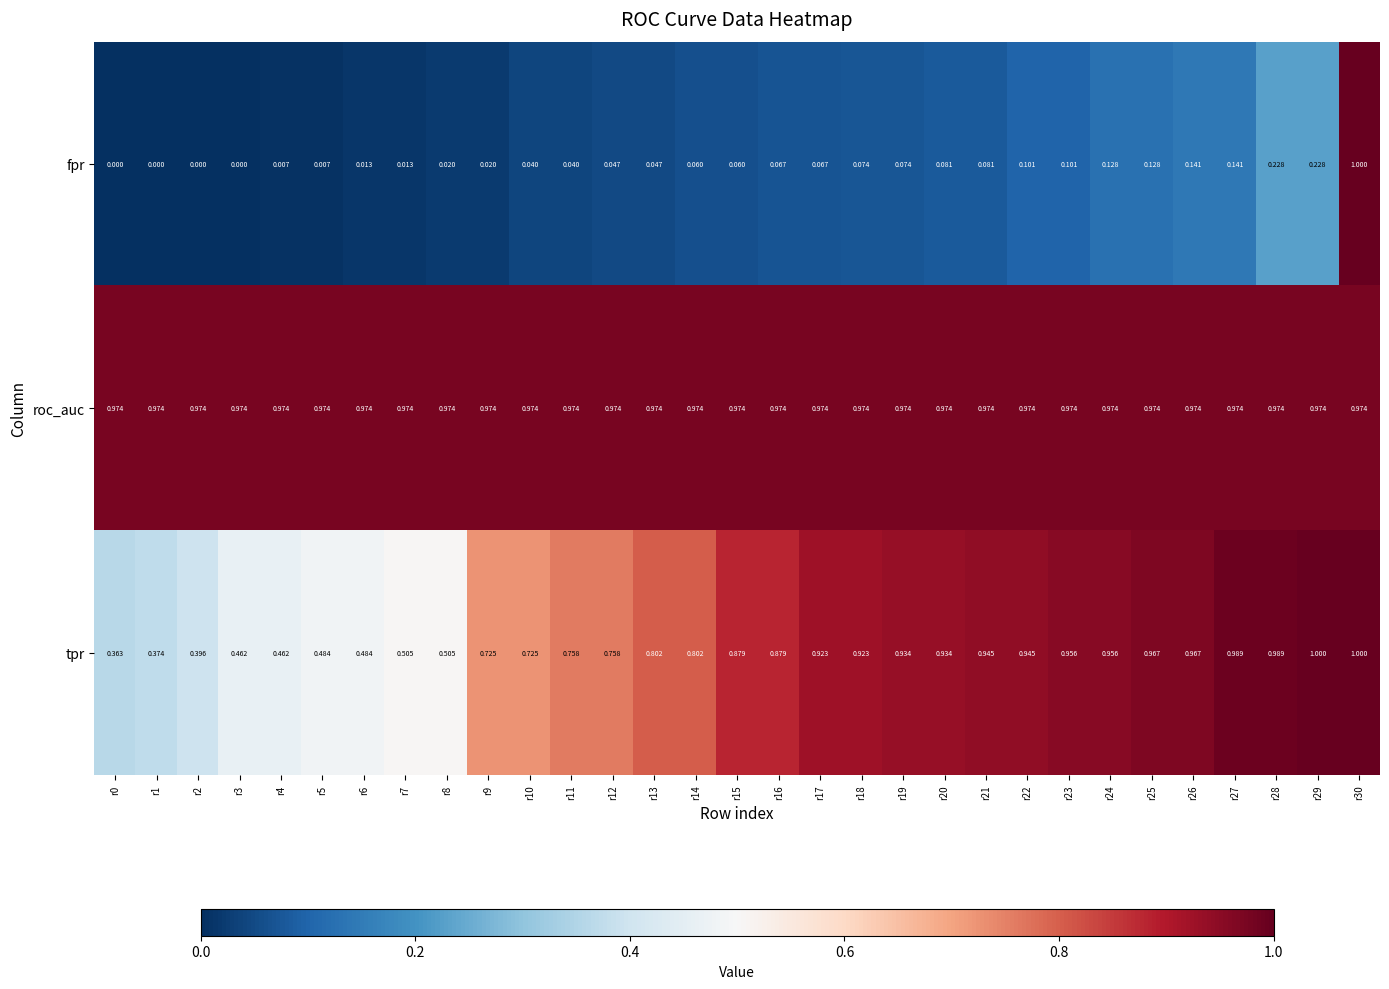

Which series has the largest range (max minus min)?

fpr